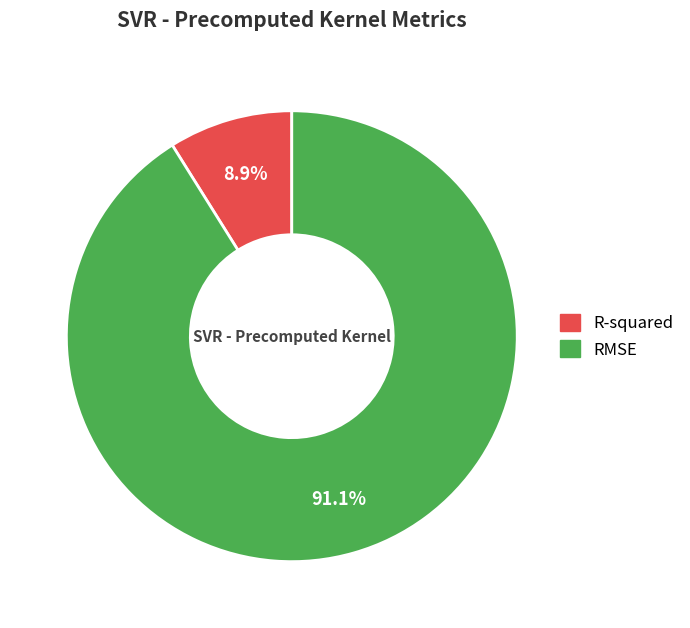

Count the number of slices in the pie.

2